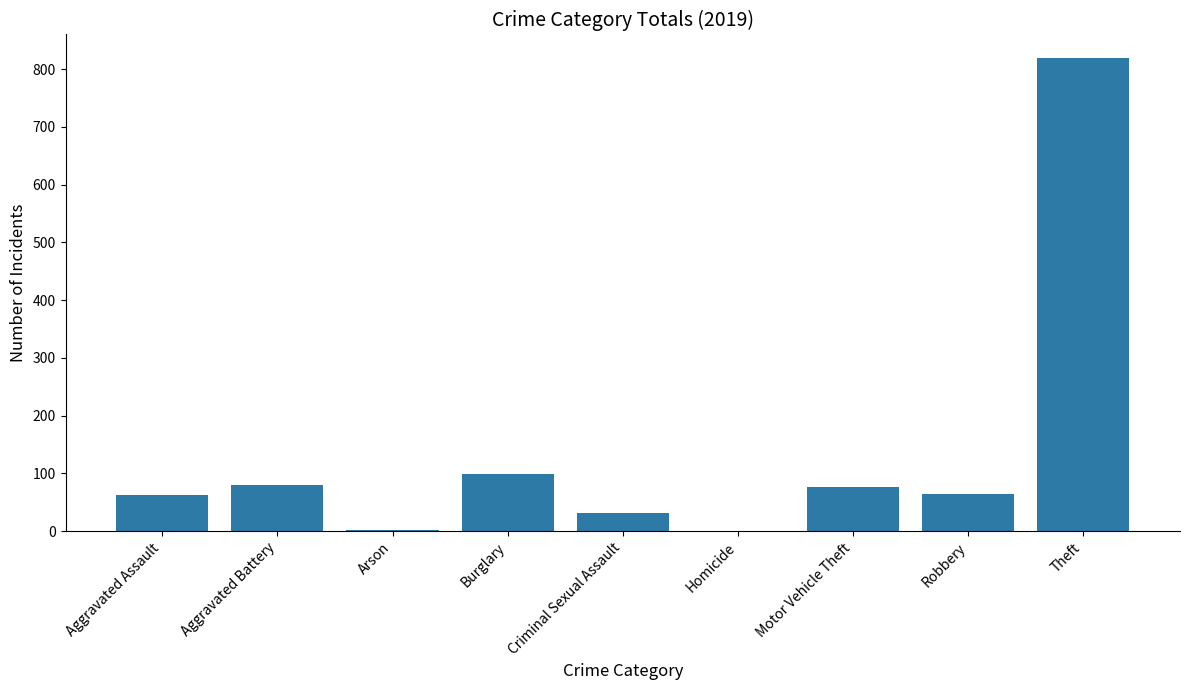

Is it true that the value at Theft is 819?

True